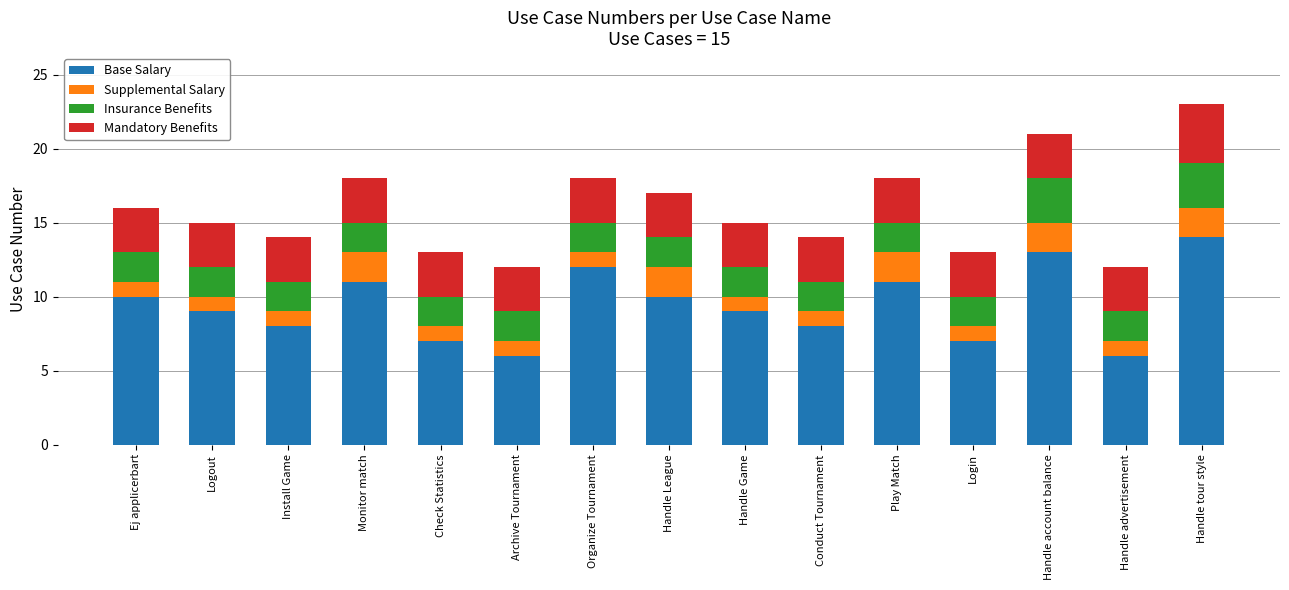

What is the maximum value for Base Salary?

14